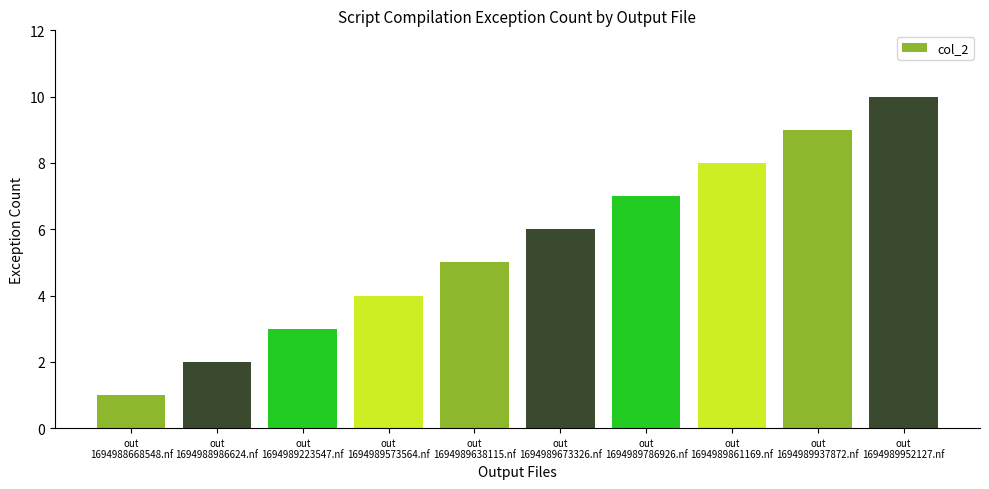

Reading left to right, what are all the values shown in this chart?

1	2	3	4	5	6	7	8	9	10